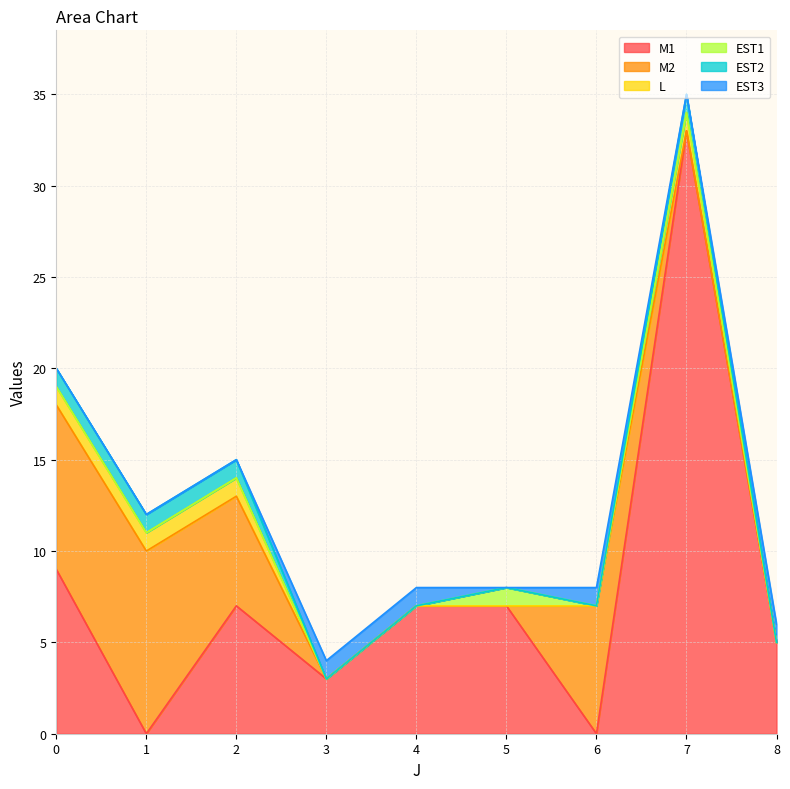

The value of EST2 at 5 is 1. True or false?

False